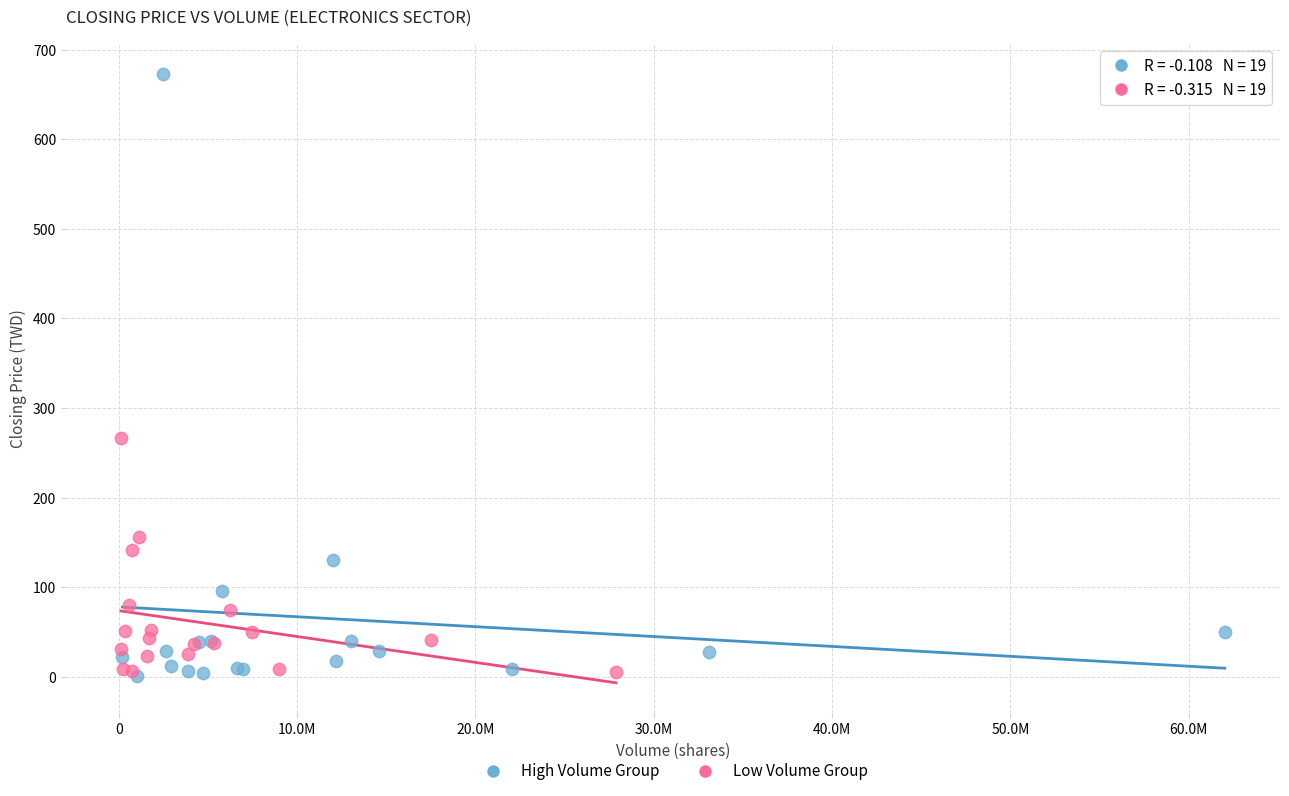

Which series reaches the maximum Y coordinate?

High Volume Group